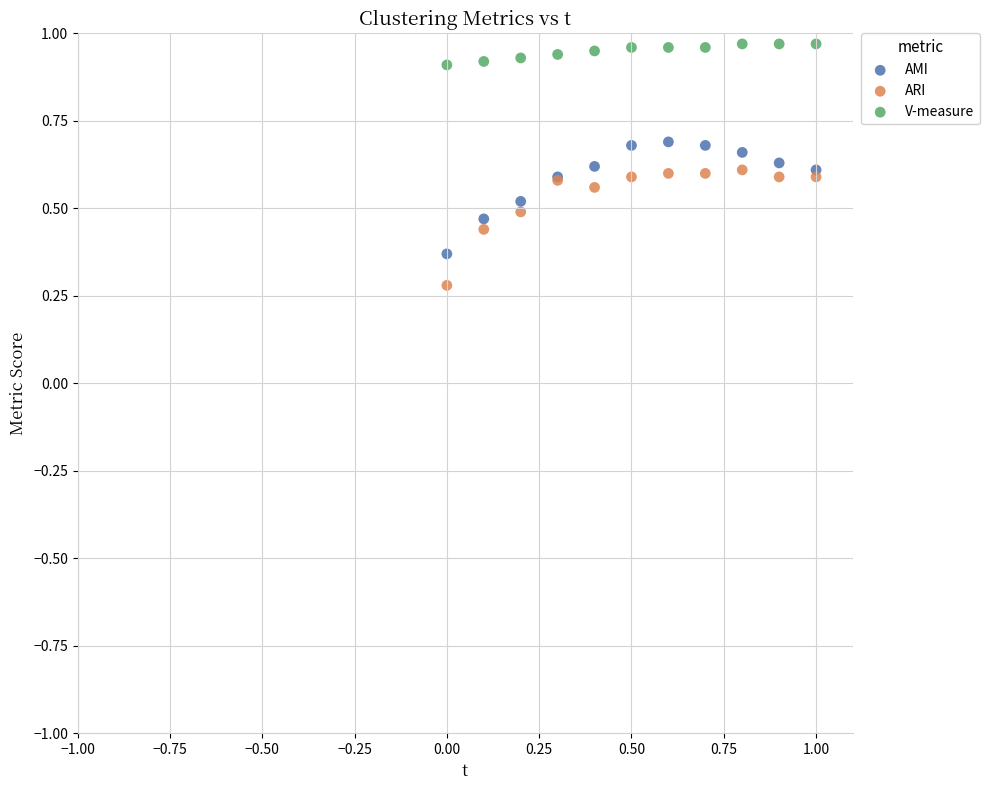

Across all series, what Y value is closest to 0?

0.3